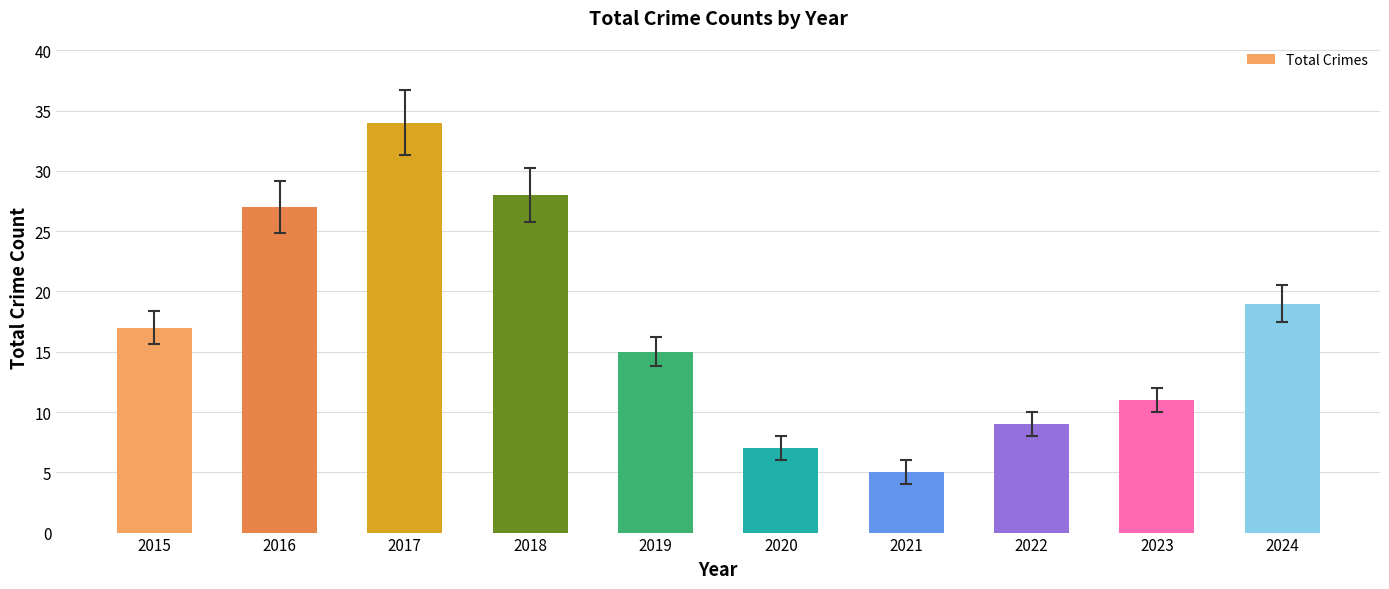

The chart shows a value of 17 at 2015. True or false?

True